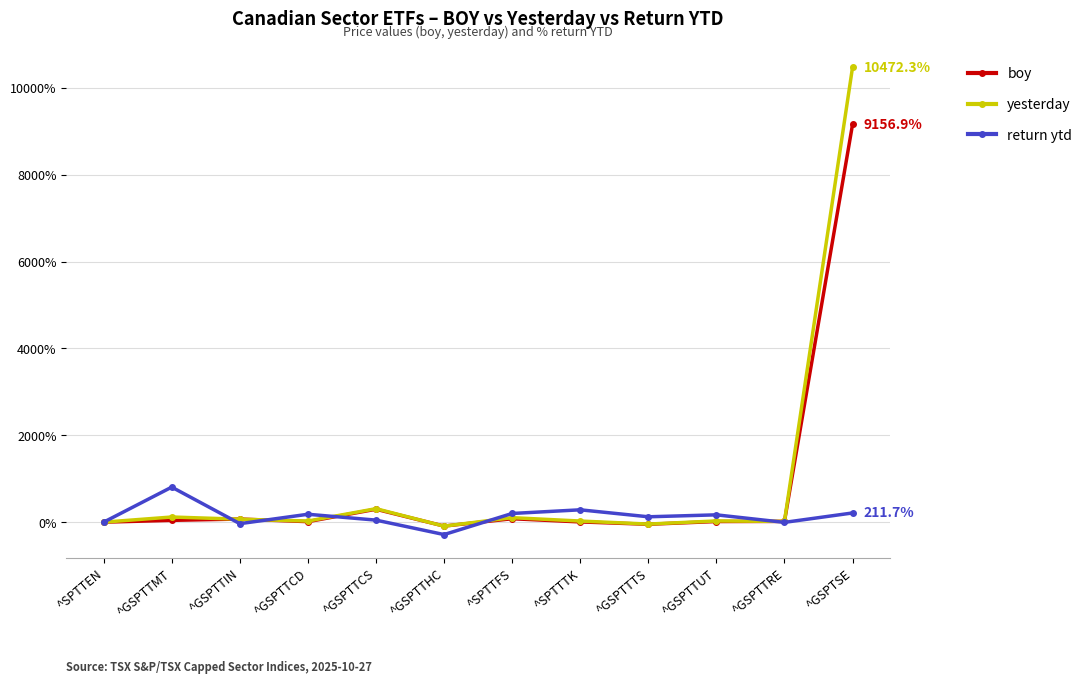

What is the label of the 6th point from the right?

^SPTTFS